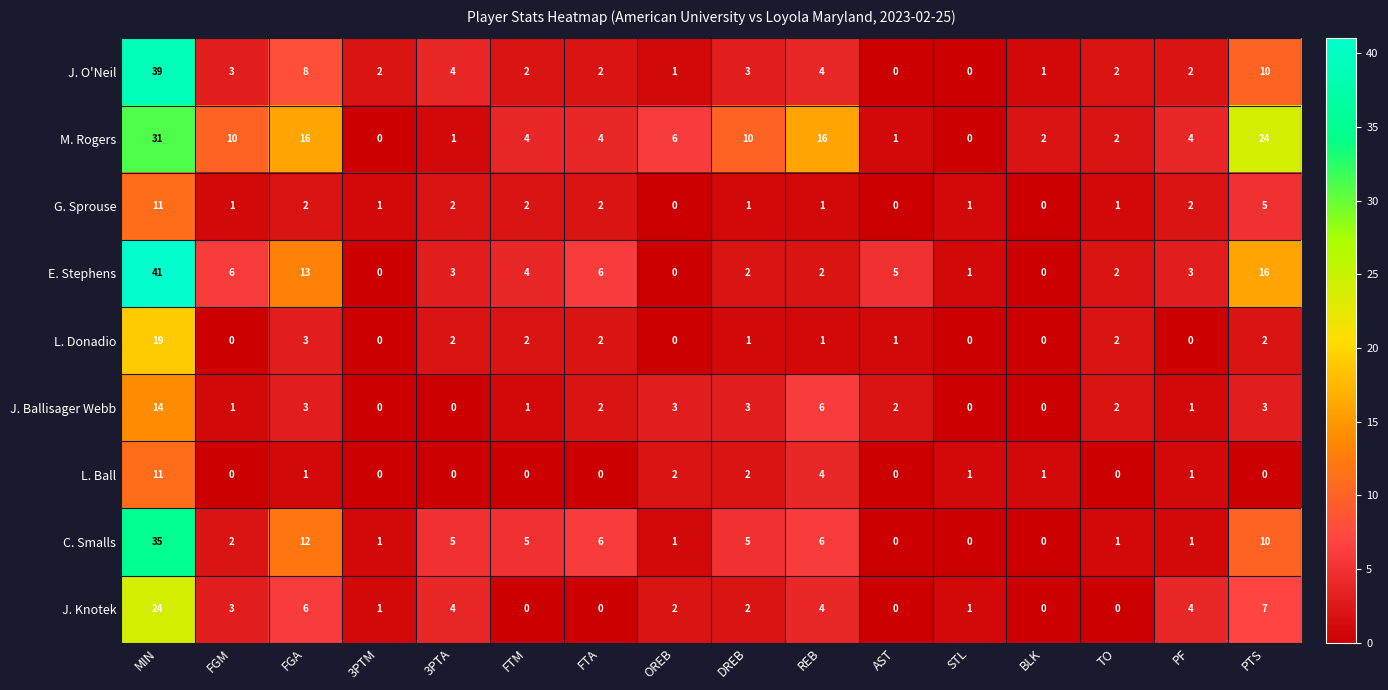

Which series has the largest total across all categories?

M. Rogers